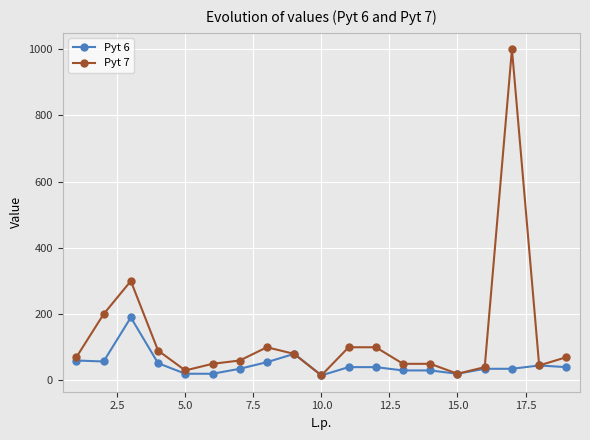

Which series has the largest range (max minus min)?

Pyt 7